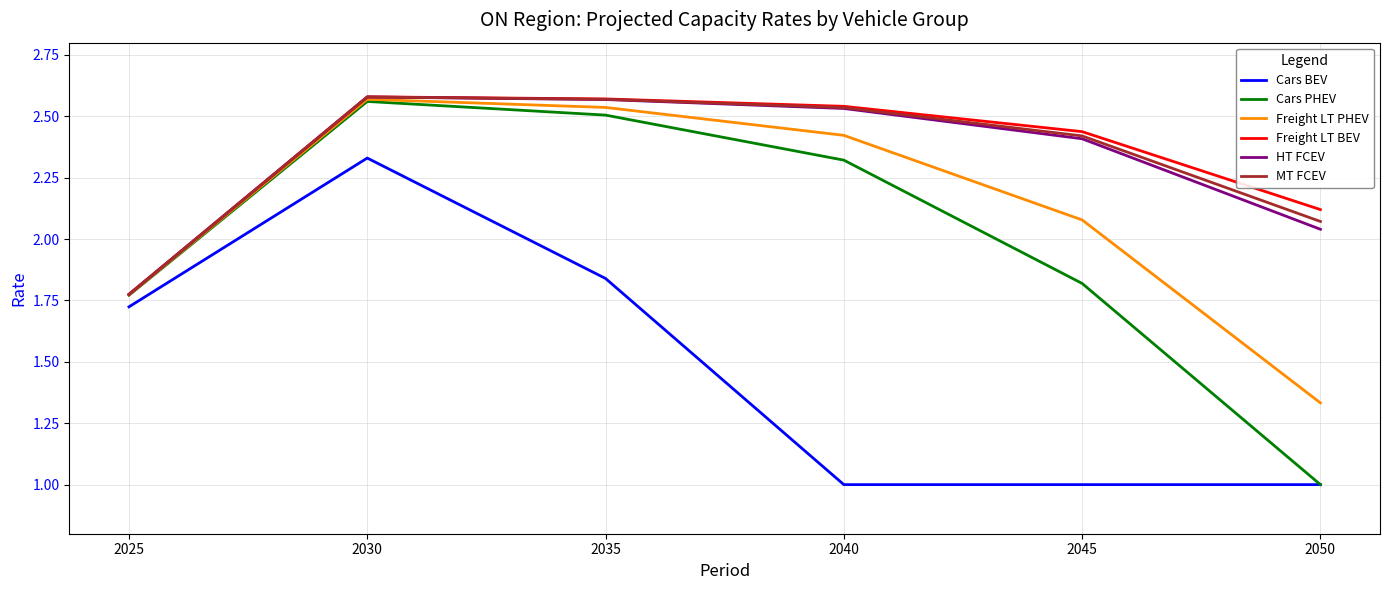

What is the smallest value displayed?

1.0